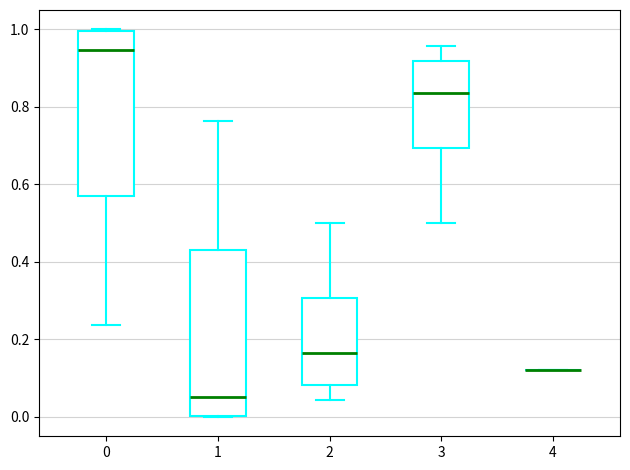

Reading left to right, transcribe this box plot: for each box, give where its median line is, the range the box spans, and where its two whiskers end, as read against the y-axis. The values are not printed on the chart, so give them approximately, as read against the axis.

0: median 0.94, box 0.56 to 1.00, whiskers 0.24 to 1.00
1: median 0.06, box 0.00 to 0.44, whiskers 0.00 to 0.76
2: median 0.16, box 0.08 to 0.30, whiskers 0.04 to 0.50
3: median 0.84, box 0.70 to 0.92, whiskers 0.50 to 0.96
4: box collapsed to a line at 0.12, whiskers 0.12 to 0.12